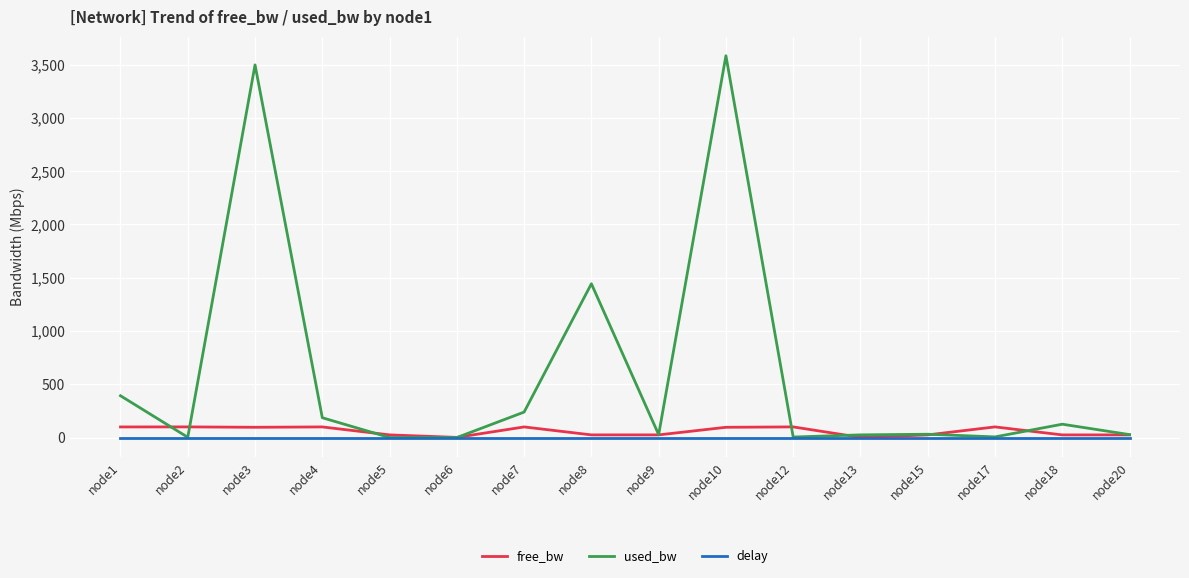

The value of delay at node9 is 0.0. True or false?

True